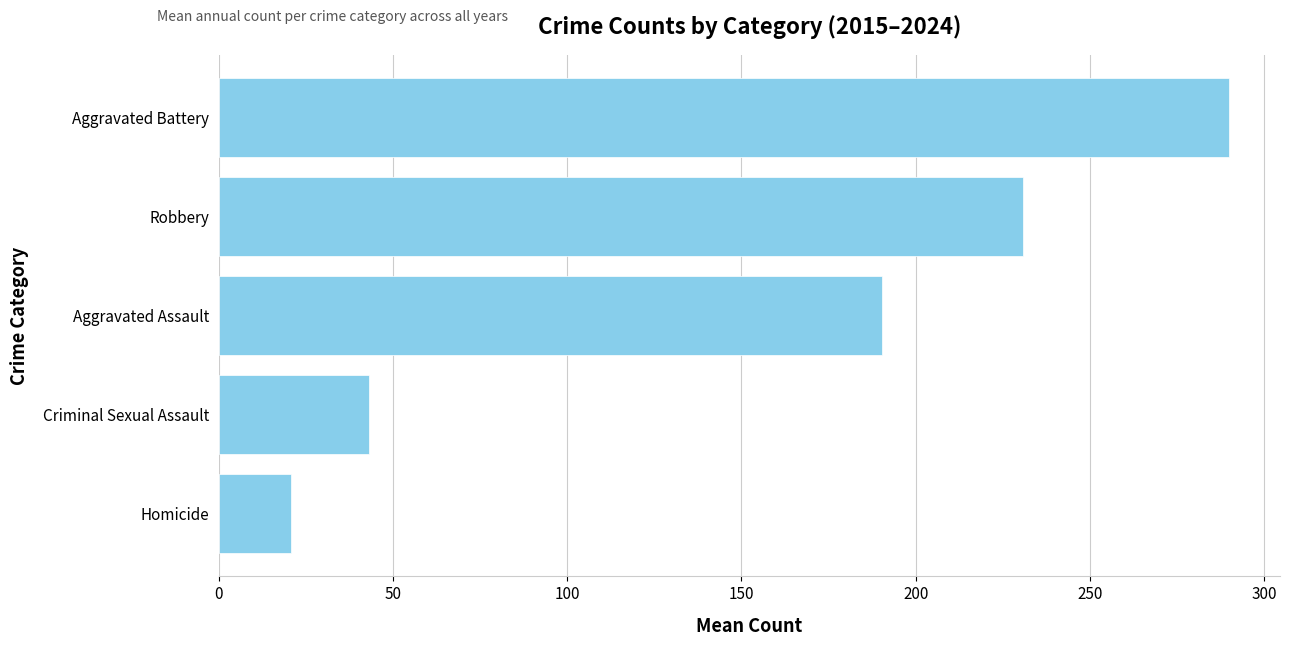

What is the greatest value displayed?

290.1